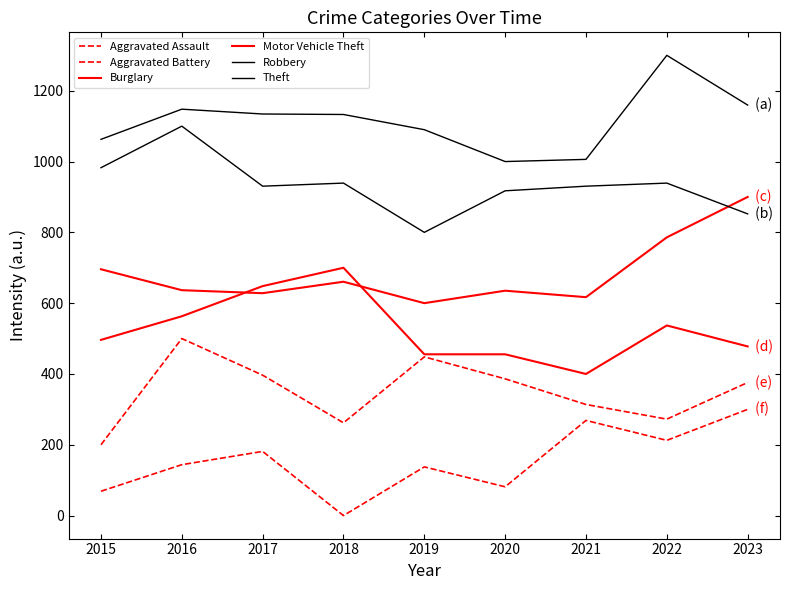

Is this an area chart (filled region under the line)?

No